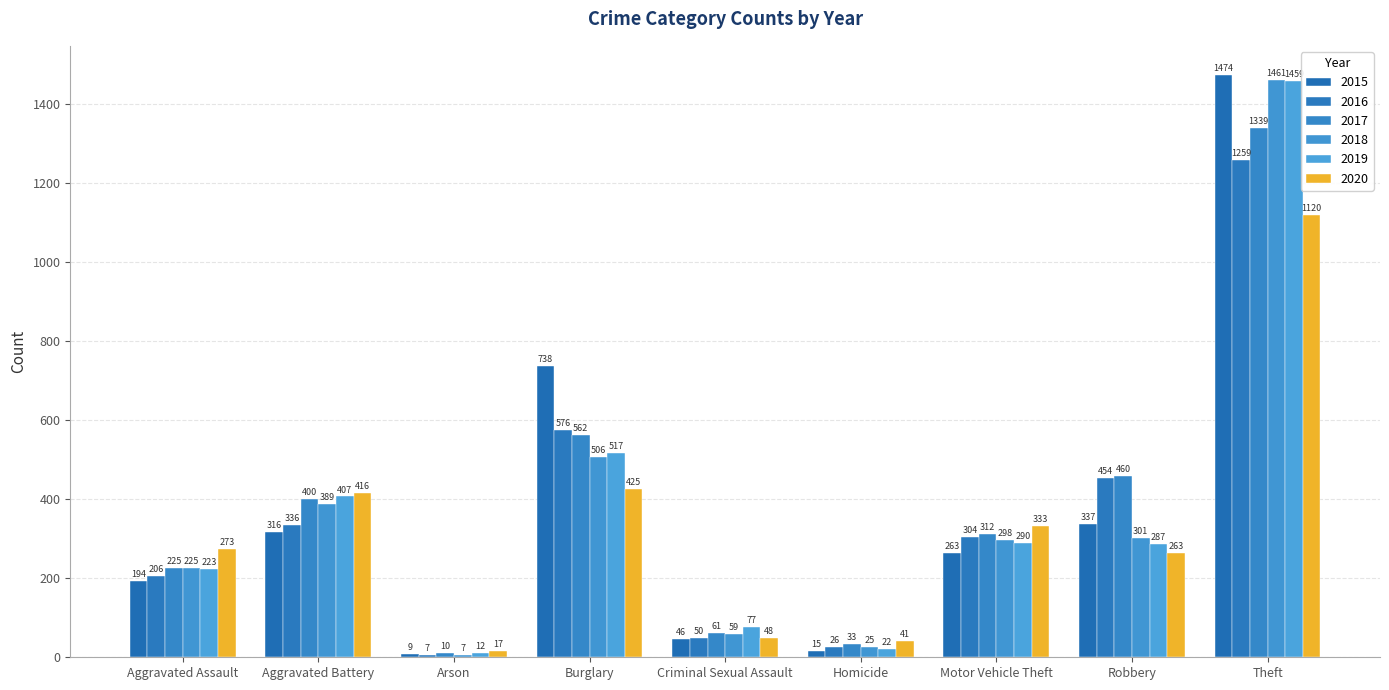

What position from the left is Arson?

3